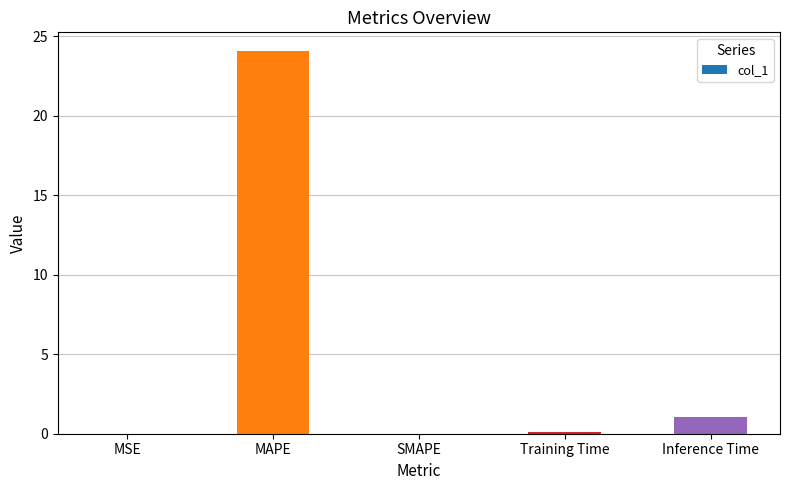

True or false: the data shows 0.1 at Training Time.

True